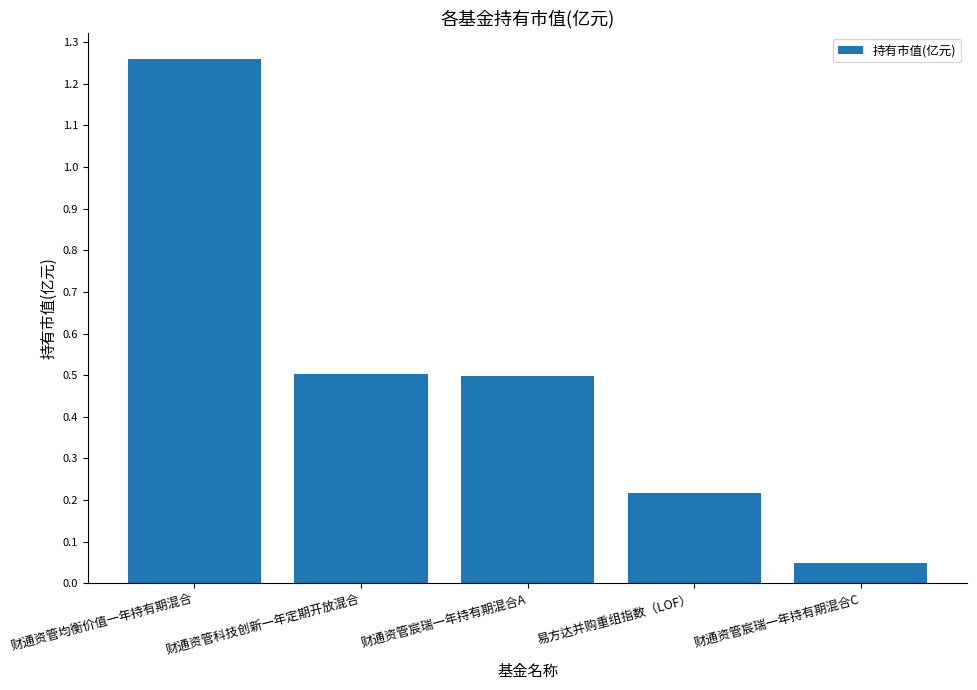

Is it true that the value at 易方达并购重组指数（LOF） is 0.1?

False